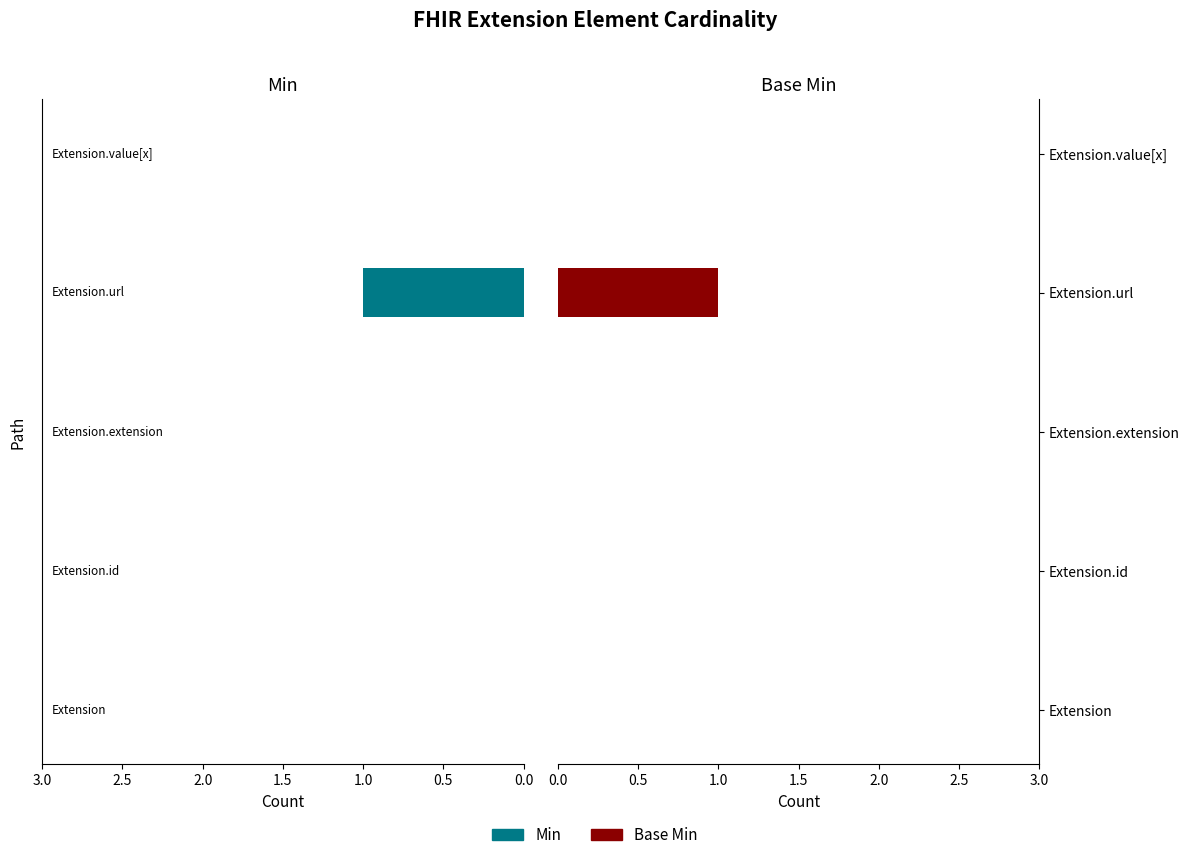

The value of Base Min at Extension.id is -1. True or false?

False